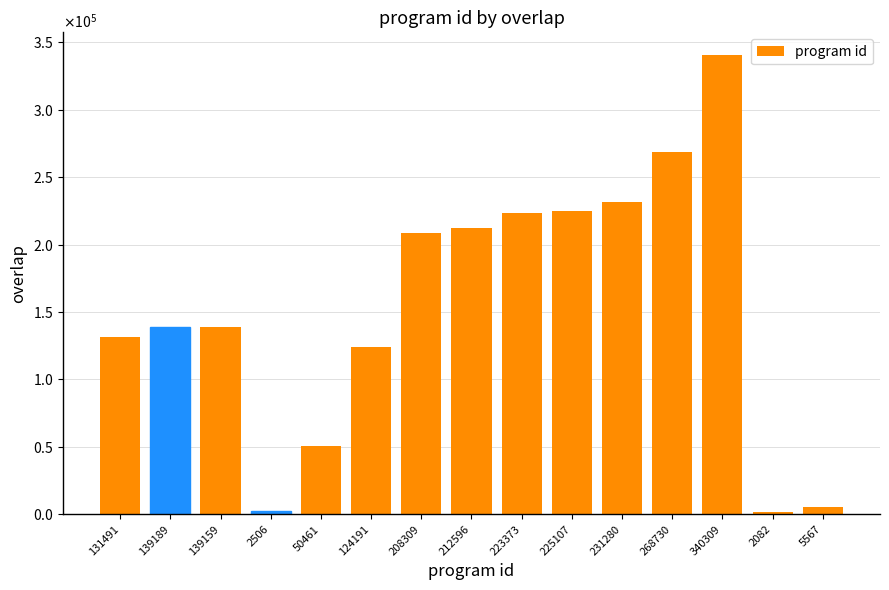

Reading right to left, what are all the values shown in this chart?

5567=5567	2082=2082	340309=340309	268730=268730	231280=231280	225107=225107	223373=223373	212596=212596	208309=208309	124191=124191	50461=50461	2506=2506	139159=139159	139189=139189	131491=131491